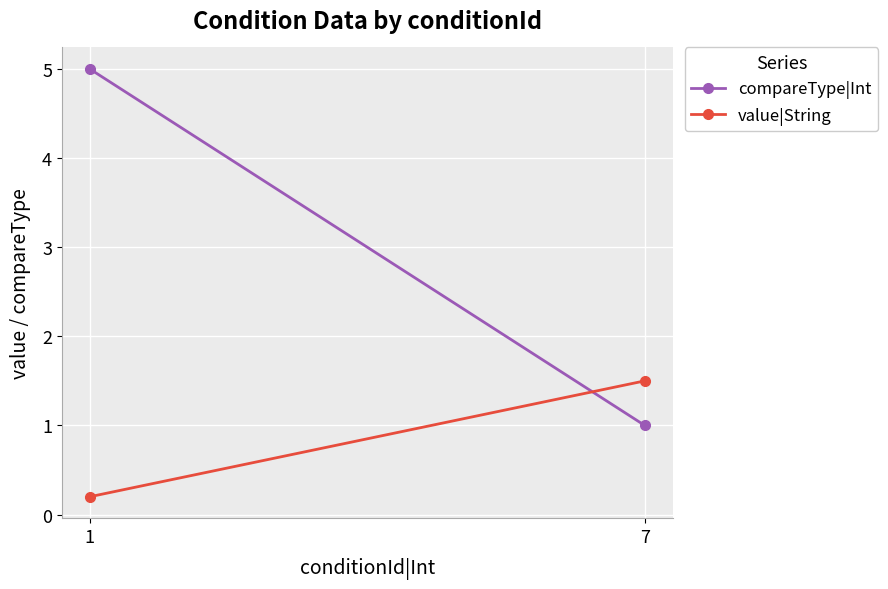

Is the value of compareType|Int at 1 greater than the value of value|String at 7?

Yes